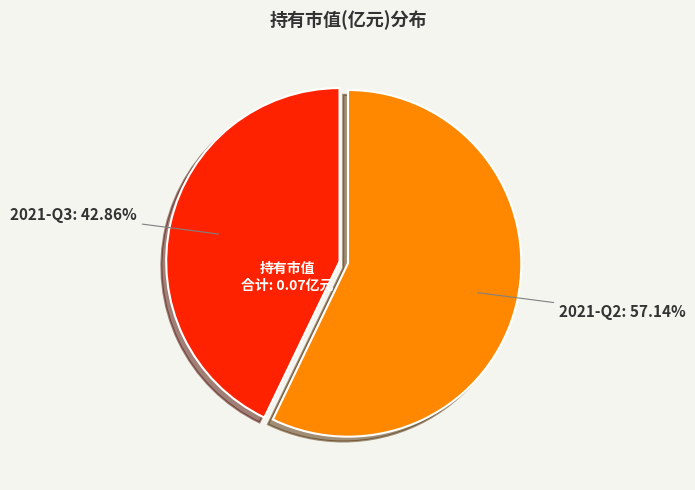

What is the smallest slice in the pie chart?

2021-Q3